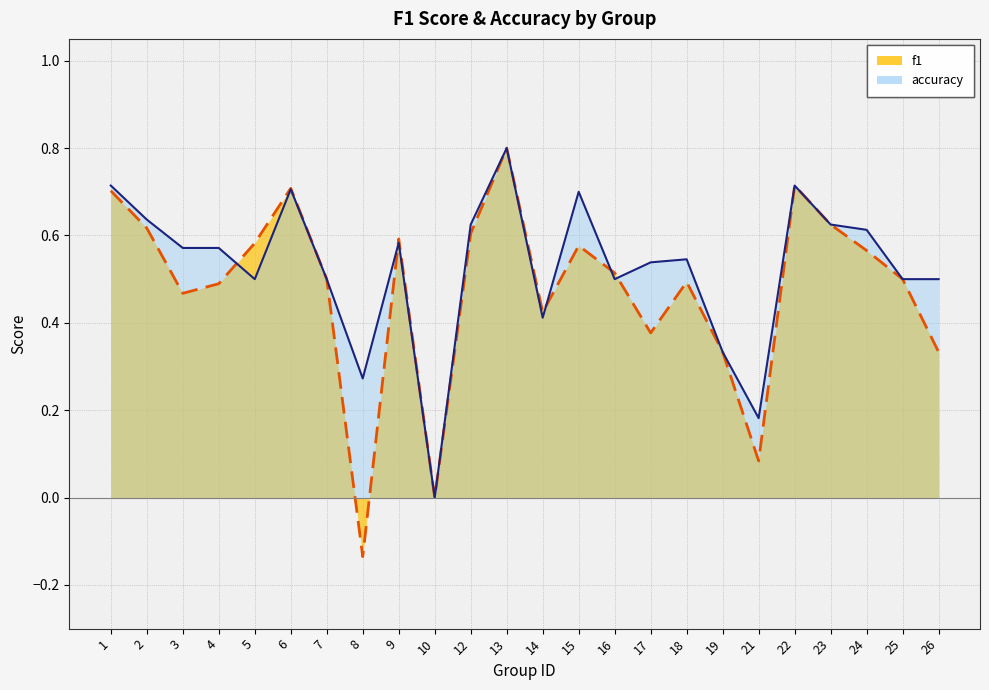

Where is the first local minimum for f1?

3